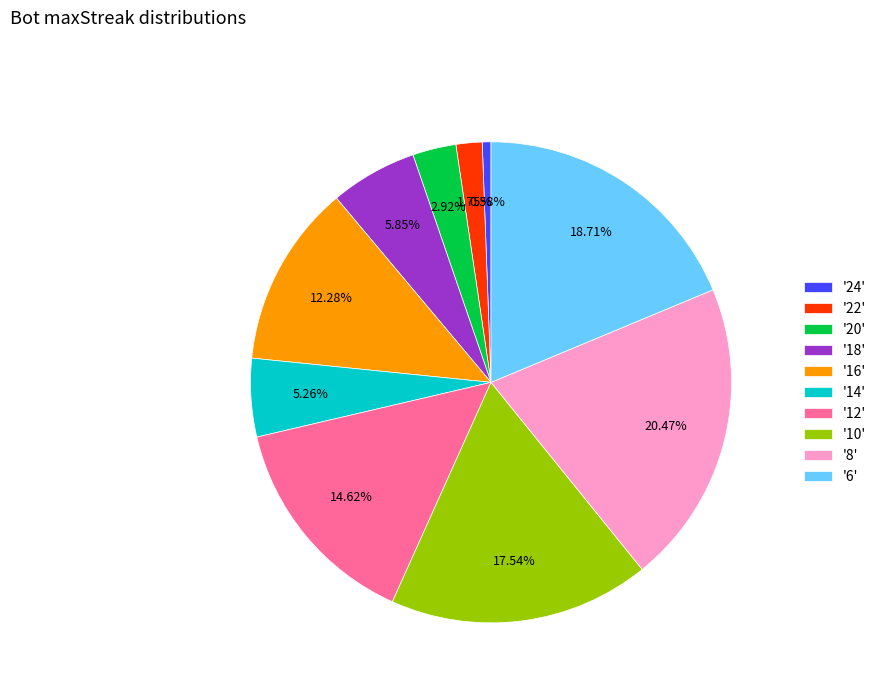

Between '14' and '24', which is larger?

'14'